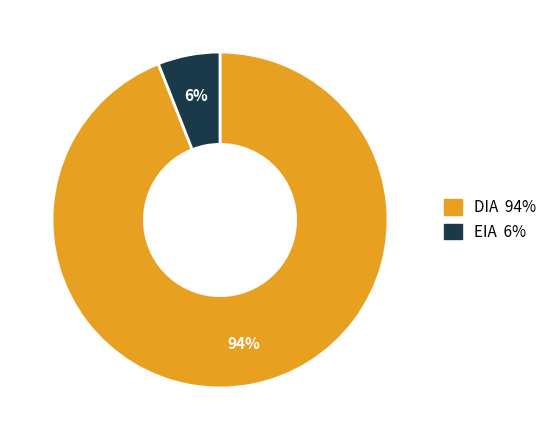

To the nearest percent, what is the average slice percentage?

50%